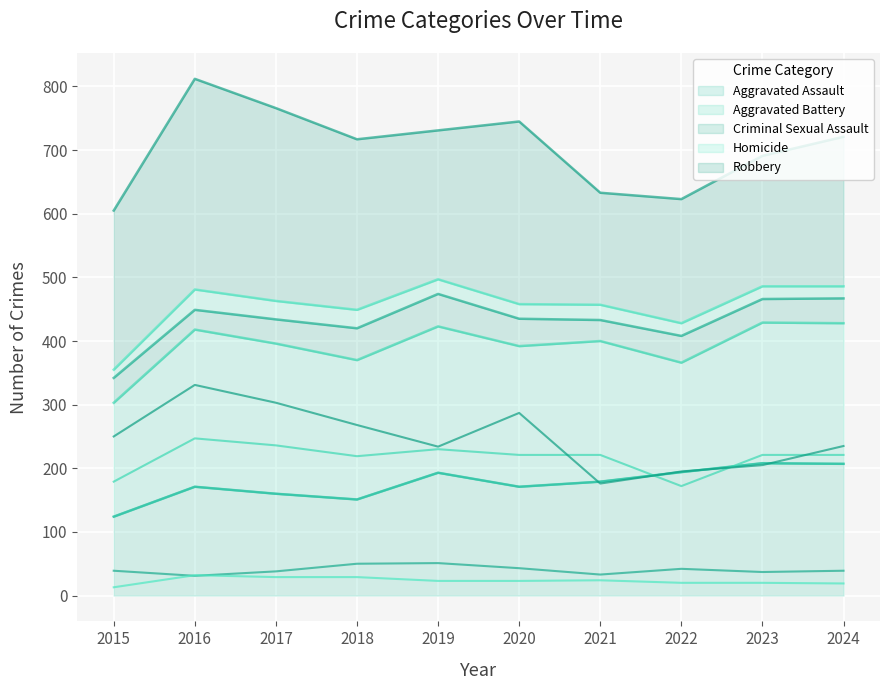

True or false: Aggravated Battery and Homicide cross at least once.

False